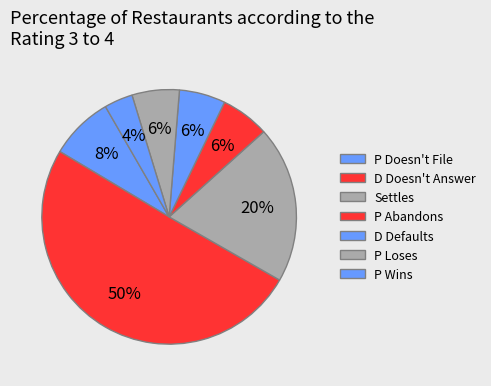

How many segments does this pie chart have?

7